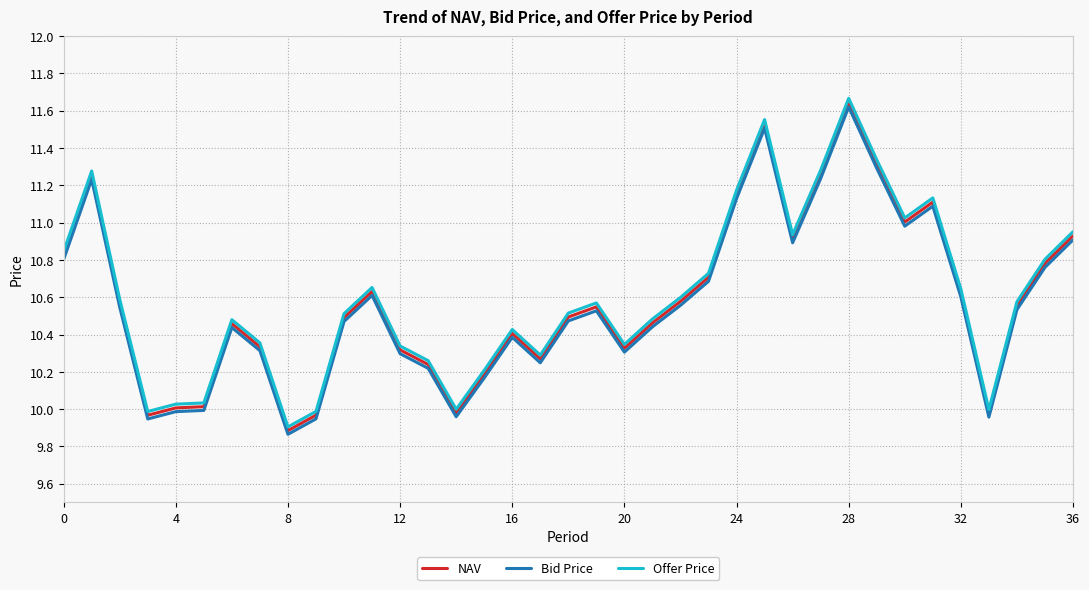

Which series has the widest spread of values?

Offer Price